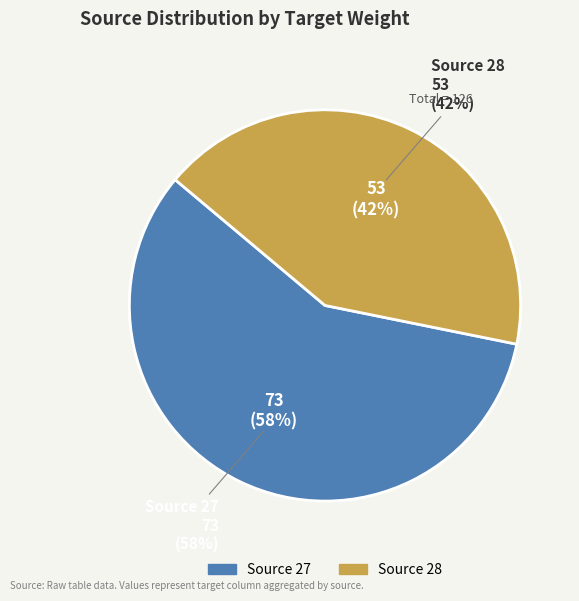

Which slice is the smallest?

28